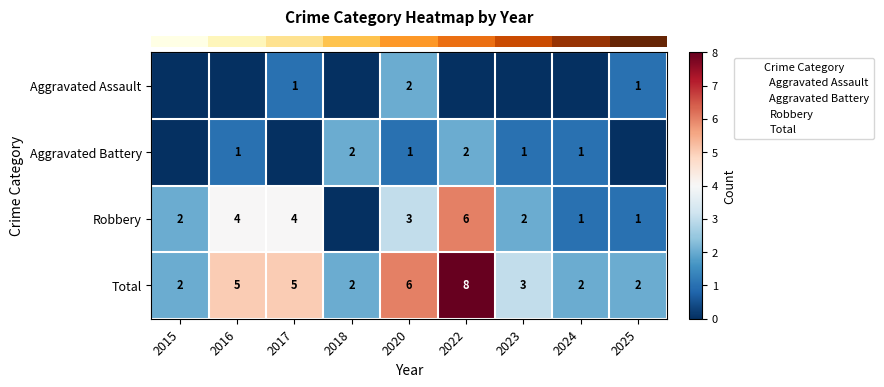

How many series are shown in this chart?

4